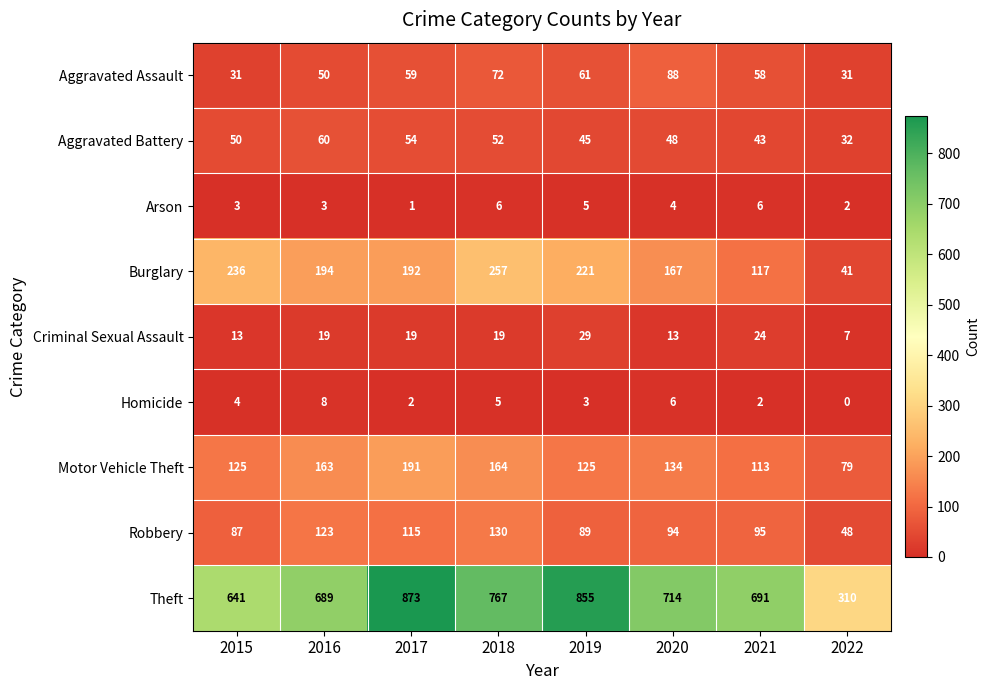

How many series are shown in this chart?

9